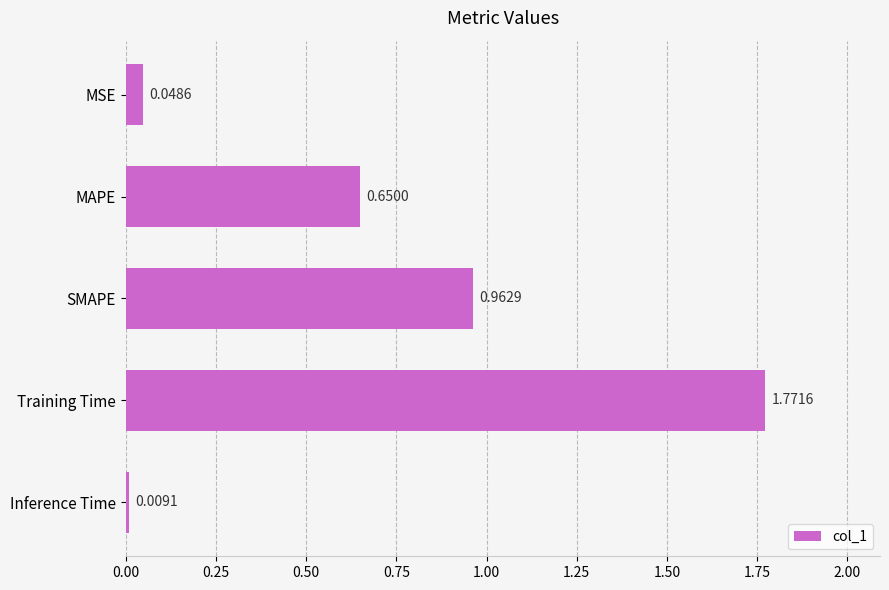

What is the difference between the values at Training Time and MAPE?

1.1